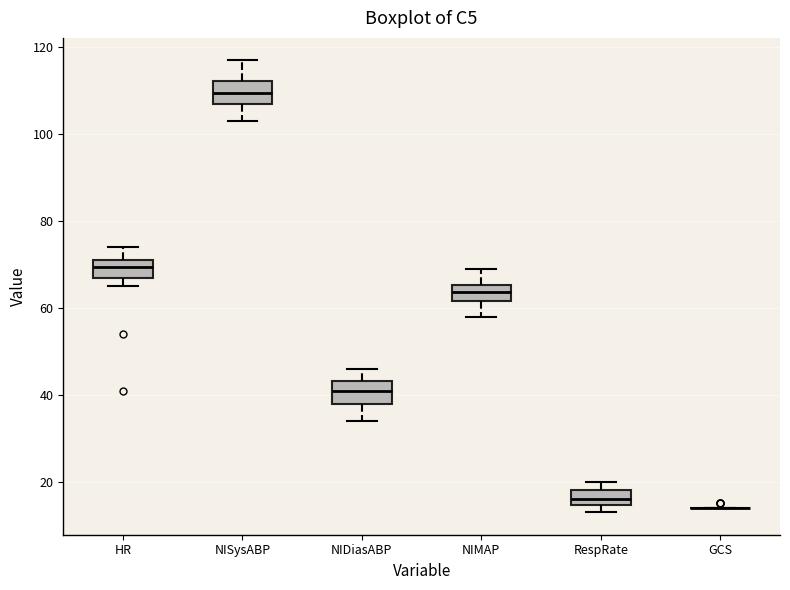

Where is the upper edge of the box for NISysABP on the y-axis? The values are not printed on the chart, so give them approximately, as read against the axis.

112